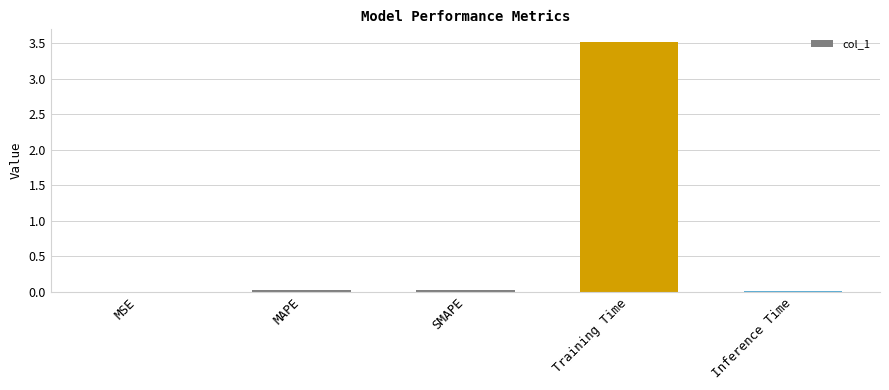

Which category has the highest value across all series?

Training Time